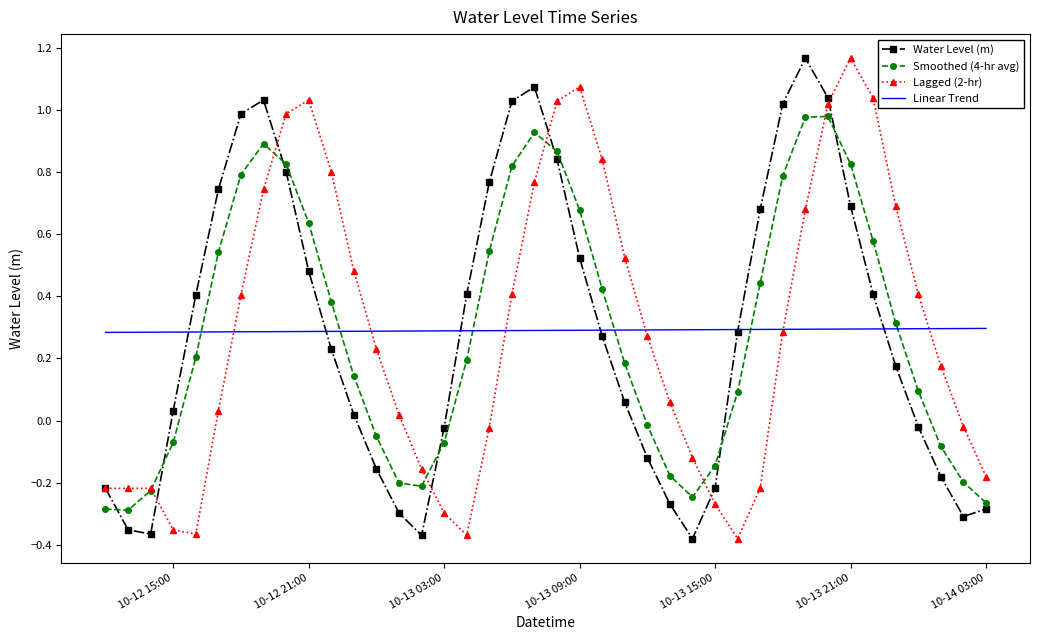

Which series ends up on top after the final intersection of Smoothed (4-hr avg) and Linear Trend?

Linear Trend